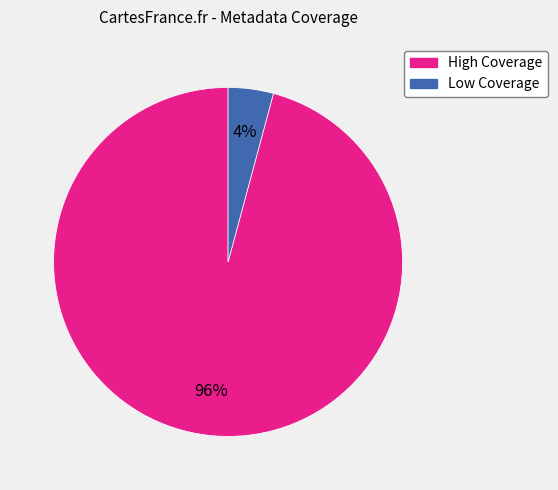

Is there any slice that represents more than half of the pie?

Yes